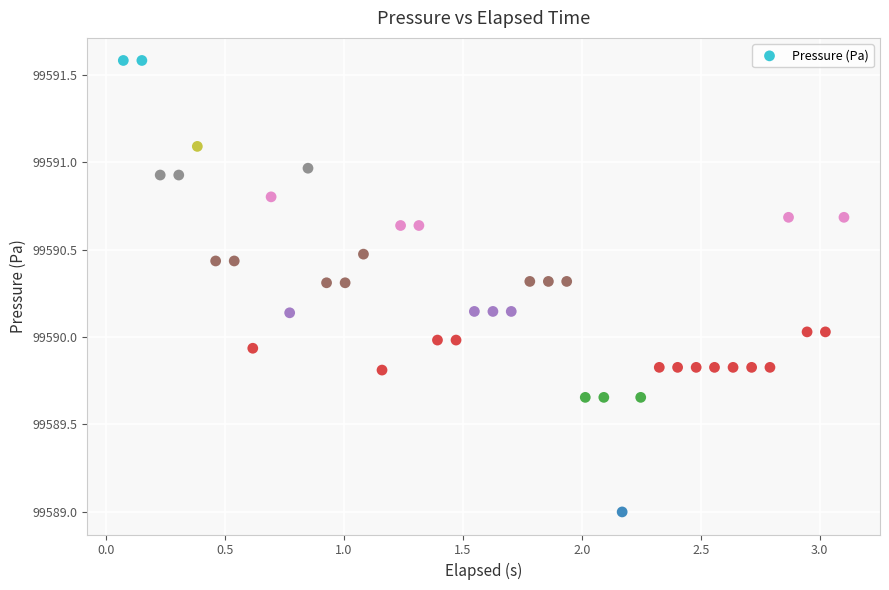

What is the range of Y values (max minus min)?

2.6